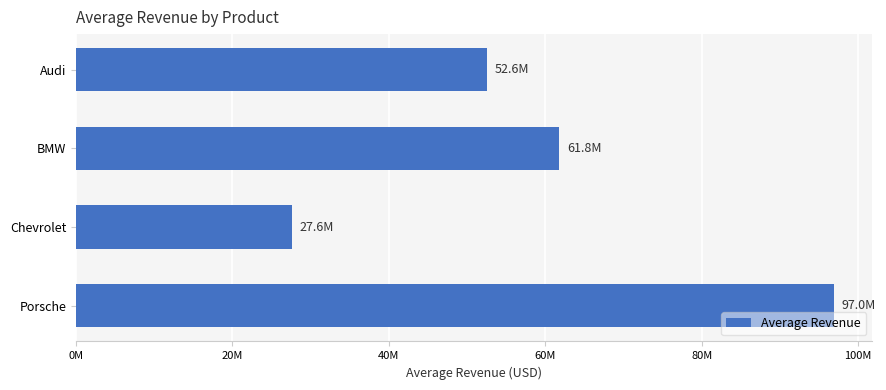

Does the chart contain any negative values?

No